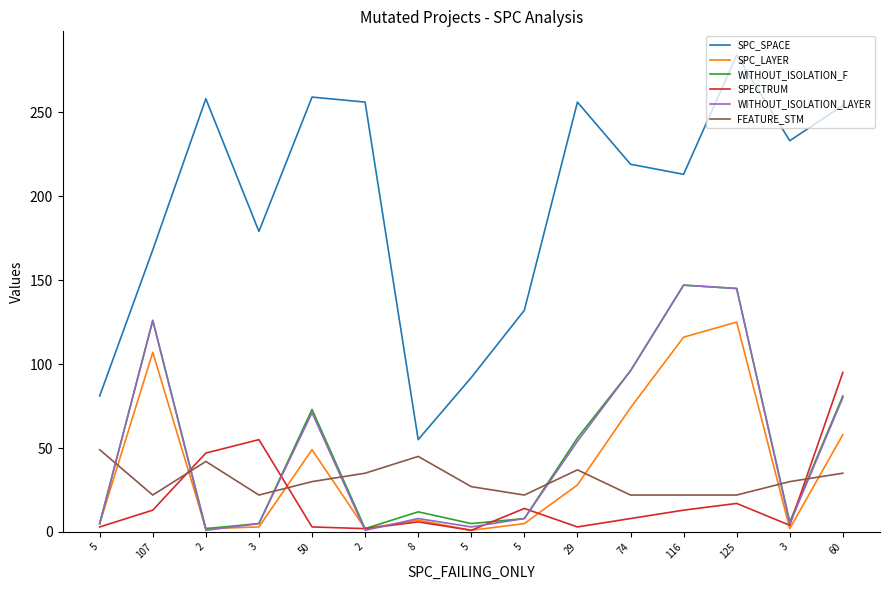

Reading left to right, transcribe all the data shown in this chart.

SPC_SPACE: 5=81	107=168	2=258	3=179	50=259	2=256	8=55	5=92	5=132	29=256	74=219	116=213	125=284	3=233	60=254
SPC_LAYER: 5=5	107=107	2=2	3=3	50=49	2=2	8=7	5=1	5=5	29=28	74=74	116=116	125=125	3=2	60=58
WITHOUT_ISOLATION_F: 5=5	107=126	2=2	3=5	50=73	2=2	8=12	5=5	5=8	29=56	74=96	116=147	125=145	3=6	60=81
SPECTRUM: 5=3	107=13	2=47	3=55	50=3	2=2	8=6	5=1	5=14	29=3	74=8	116=13	125=17	3=4	60=95
WITHOUT_ISOLATION_LAYER: 5=5	107=126	2=1	3=5	50=71	2=1	8=8	5=3	5=8	29=54	74=96	116=147	125=145	3=5	60=80
FEATURE_STM: 5=49	107=22	2=42	3=22	50=30	2=35	8=45	5=27	5=22	29=37	74=22	116=22	125=22	3=30	60=35